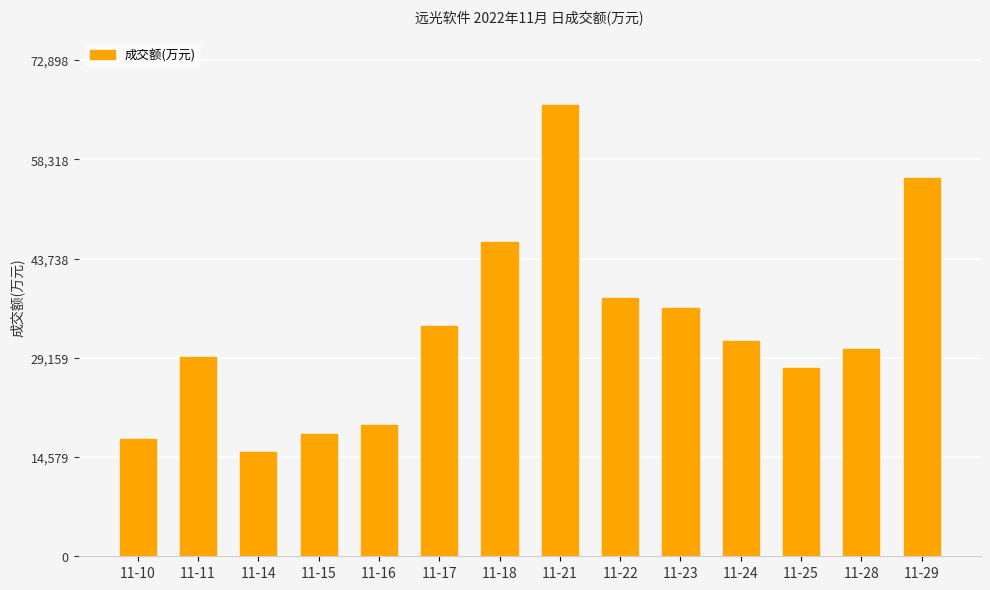

Reading right to left, extract all data points from this chart.

55523	30496	27644	31694	36485	37999	66271	46182	33856	19282	18020	15267	29329	17239